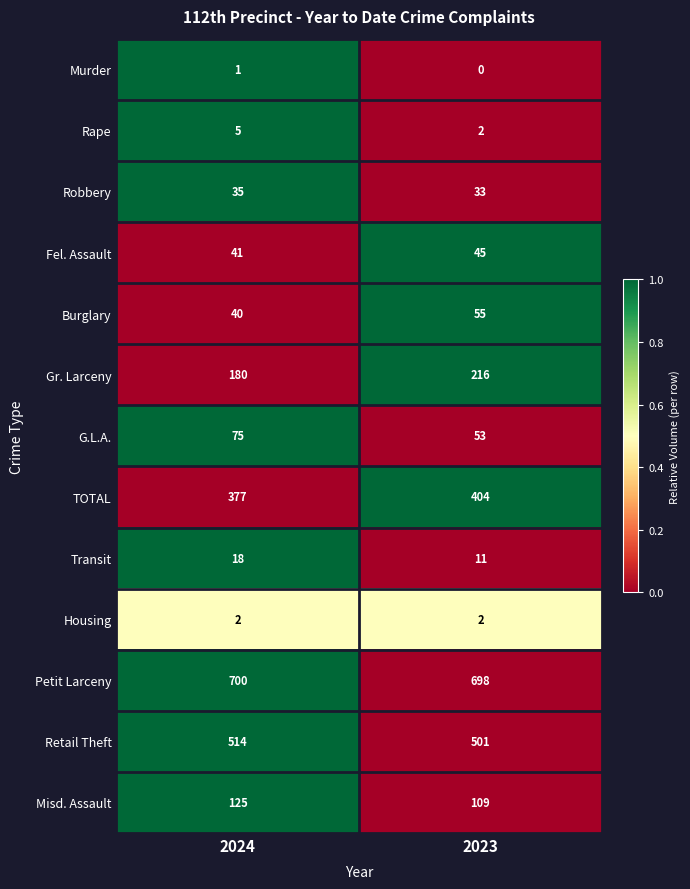

Reading left to right, list all the values displayed in this chart.

Murder: 1	0
Rape: 5	2
Robbery: 35	33
Fel. Assault: 41	45
Burglary: 40	55
Gr. Larceny: 180	216
G.L.A.: 75	53
TOTAL: 377	404
Transit: 18	11
Housing: 2	2
Petit Larceny: 700	698
Retail Theft: 514	501
Misd. Assault: 125	109